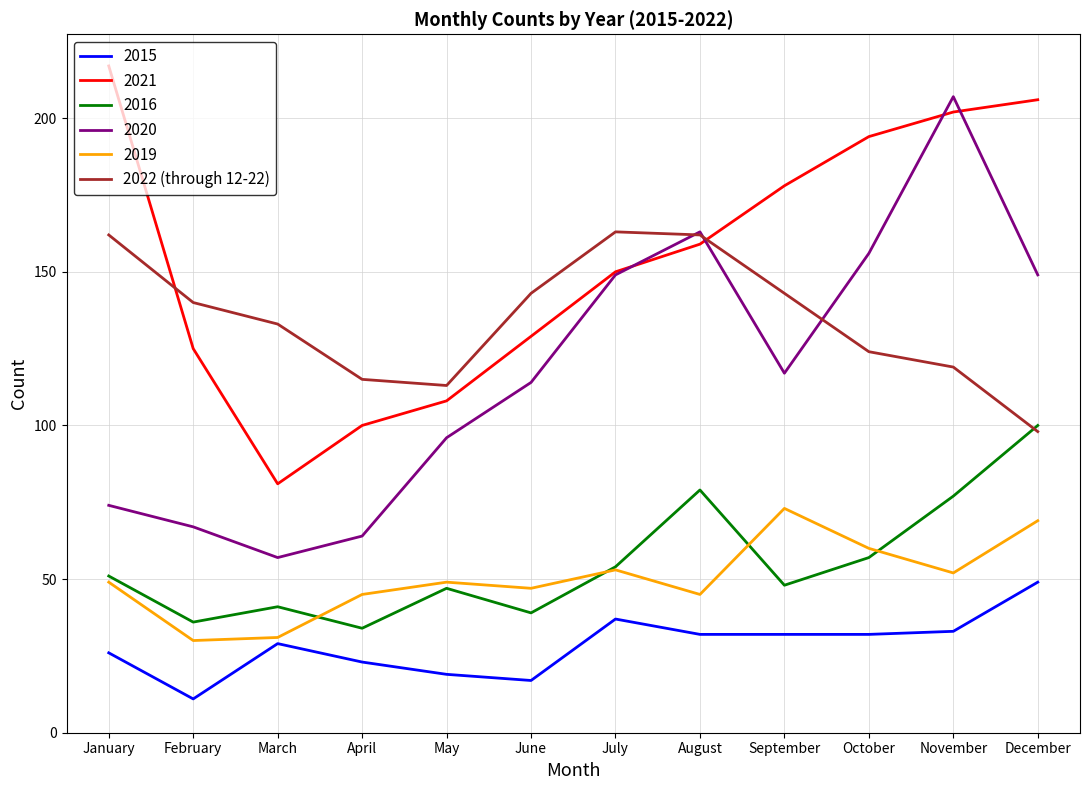

Is it true that 2020 equals 86 at April?

False